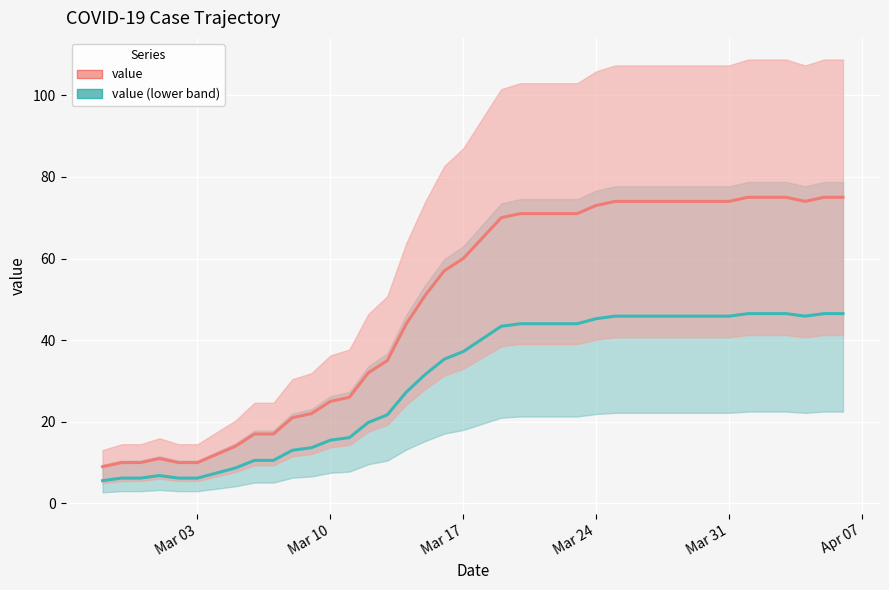

True or false: the data shows 3 at 2020-02-27.

False